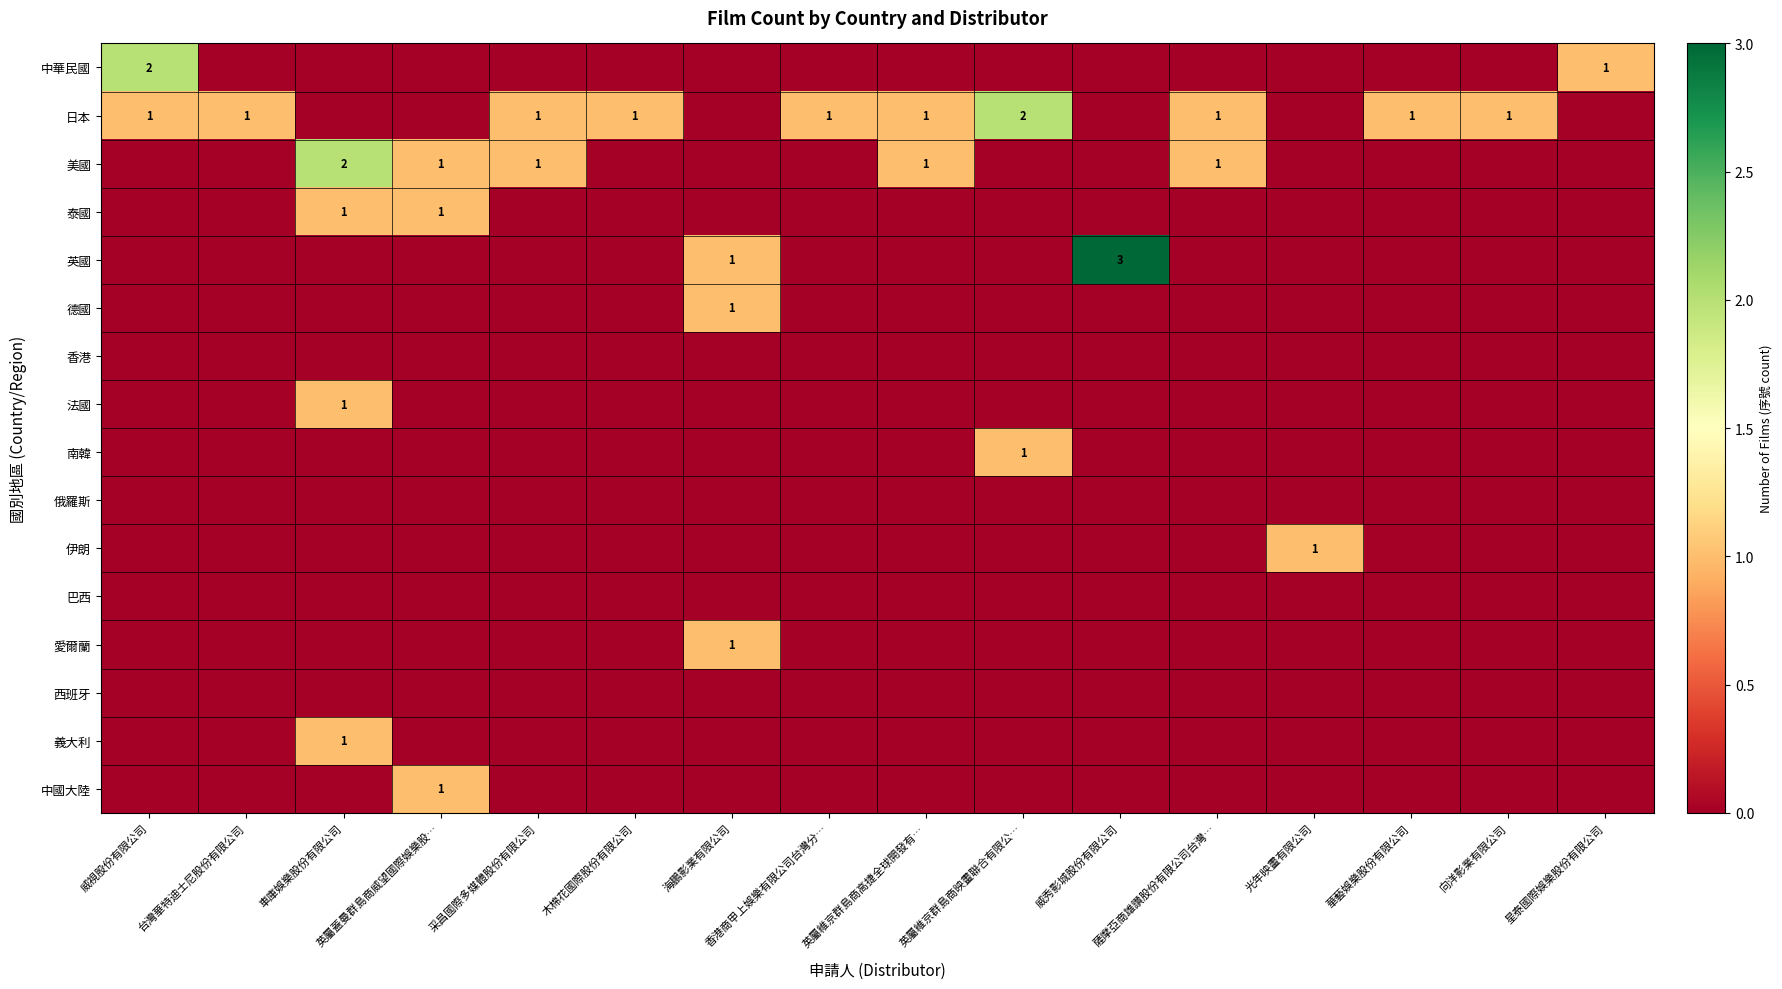

Is the value of 香港 at 車庫娛樂股份有限公司 greater than the value of 中華民國 at 木棉花國際股份有限公司?

No